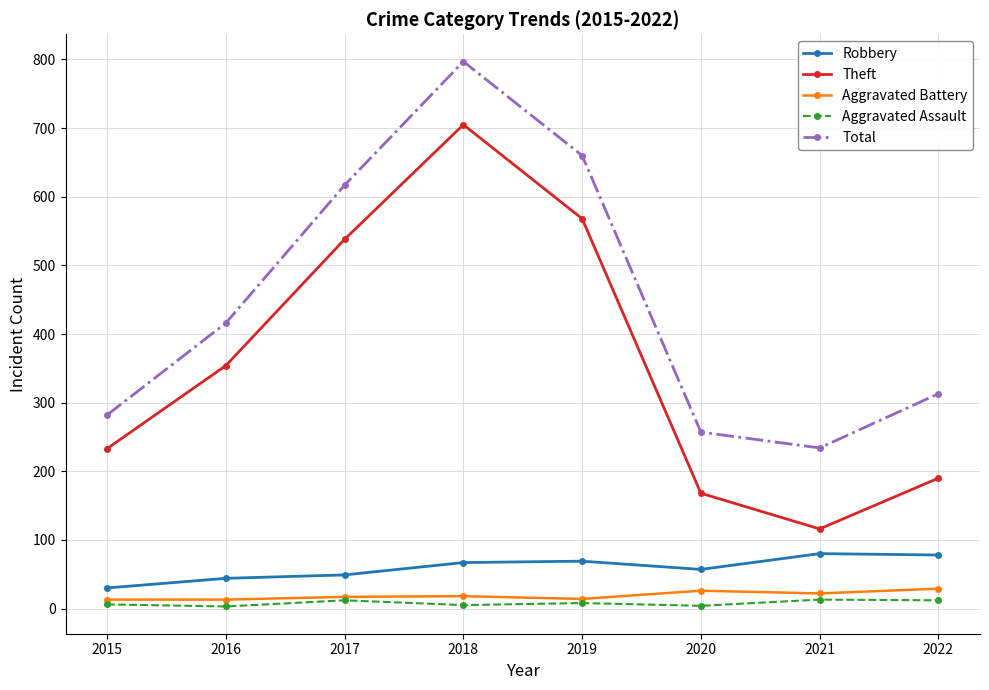

Between 2015 and 2016, which series saw the biggest shift?

Total